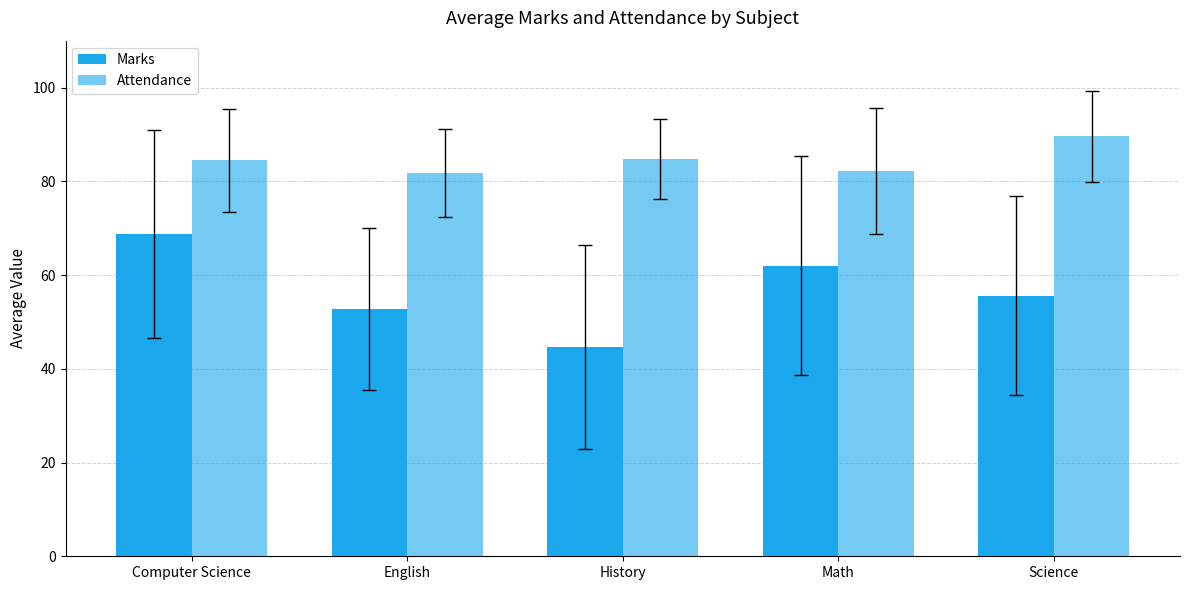

Reading left to right, what are all the values shown in this chart?

Marks: 68.8	52.8	44.8	62.0	55.6
Attendance: 84.5	81.8	84.8	82.2	89.6